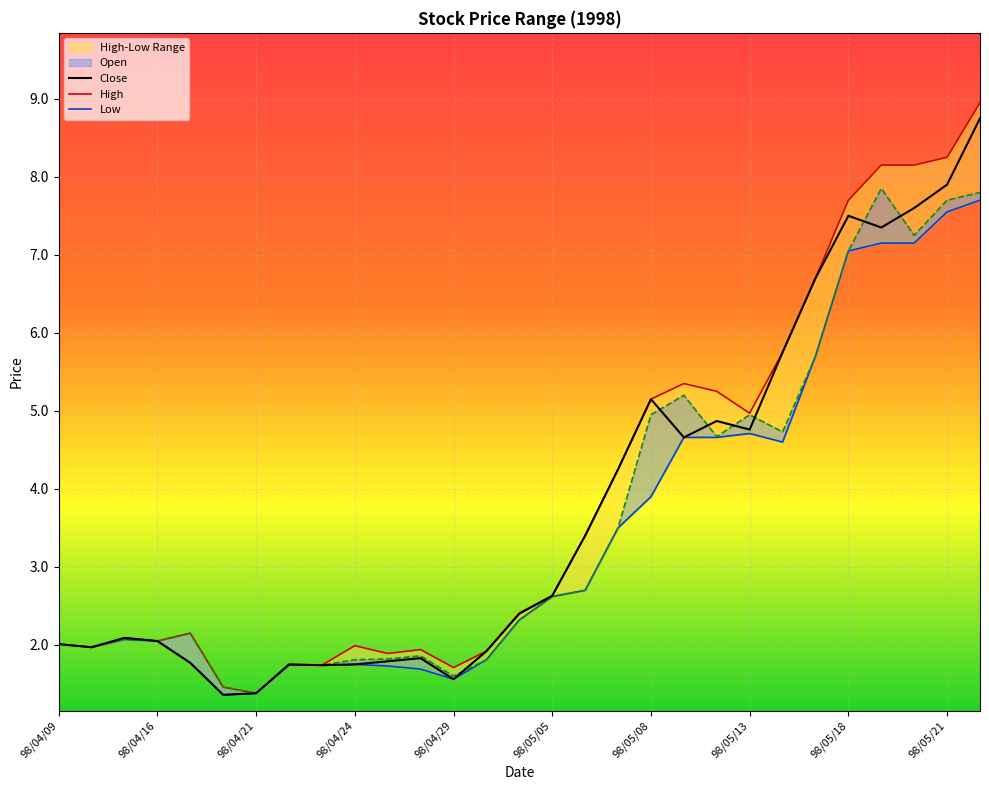

True or false: High has more than 2 interior local peaks.

True